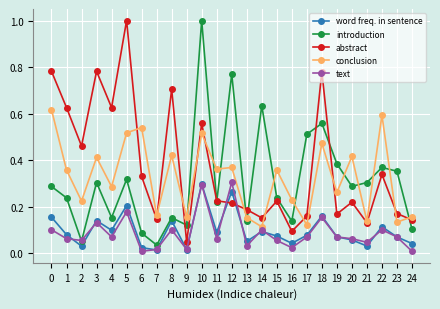

True or false: word freq. in sentence has more than 2 points higher than both neighbors.

True